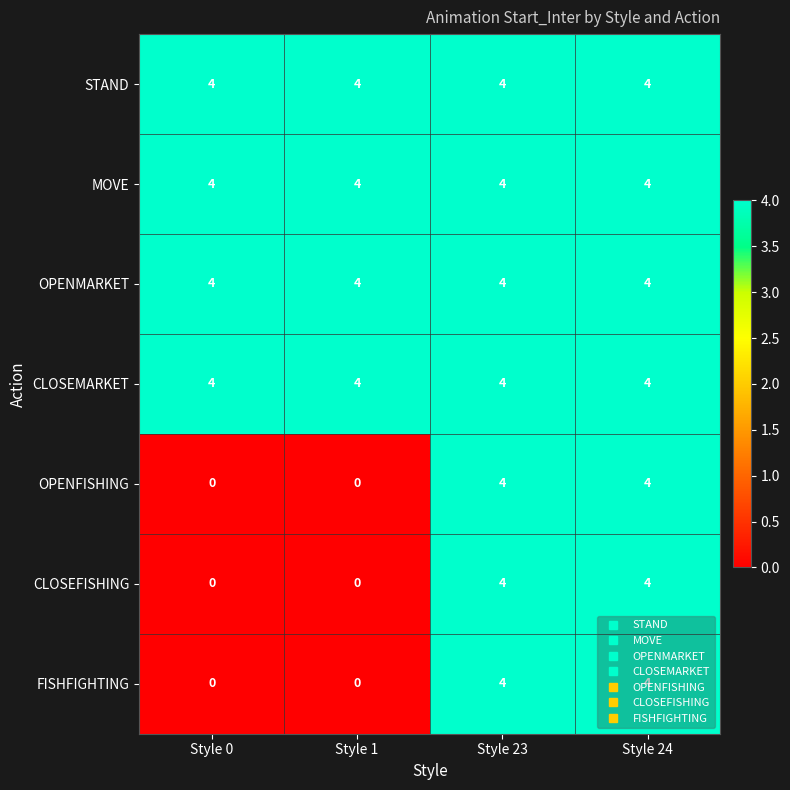

Is the value of OPENMARKET at Style 24 greater than the value of OPENFISHING at Style 1?

Yes